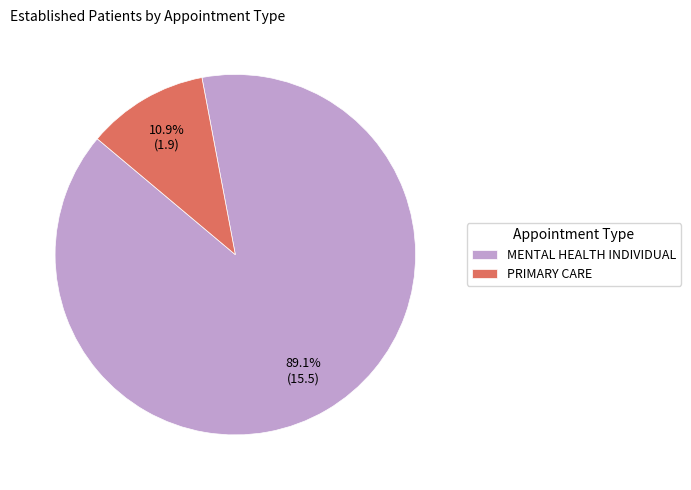

Do PRIMARY CARE and MENTAL HEALTH INDIVIDUAL together represent more than half of the pie?

Yes